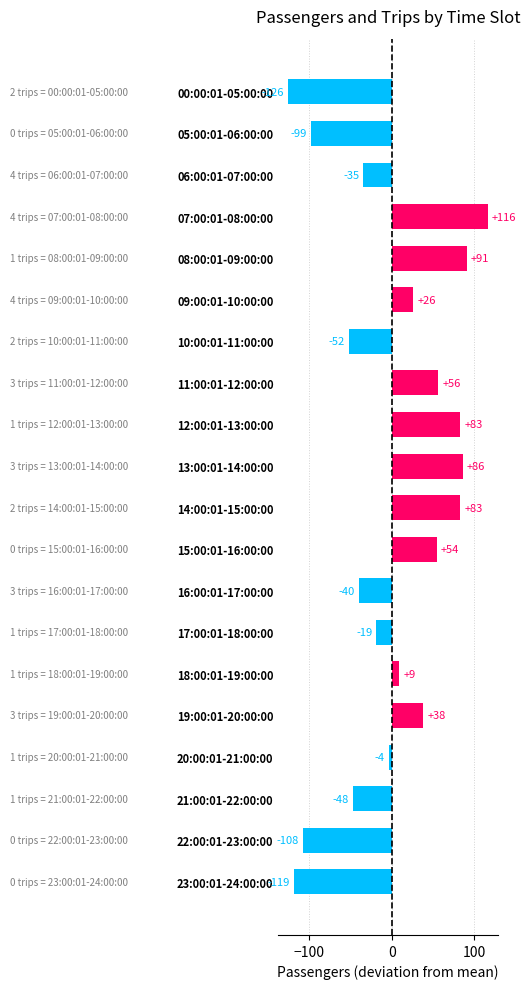

How many bars are there in total?

20